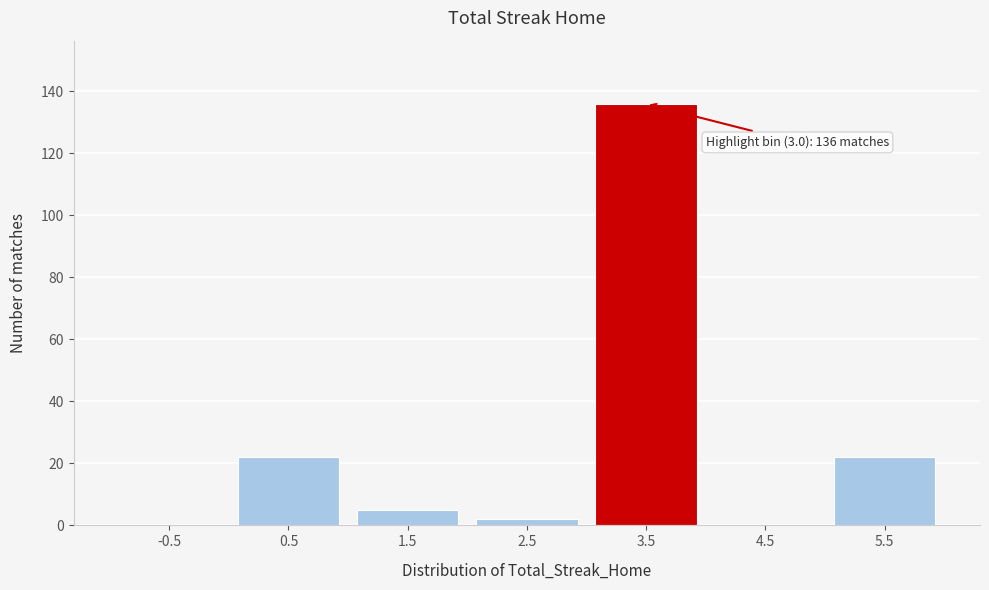

Which range on the x-axis has the tallest bar?

3 to 4